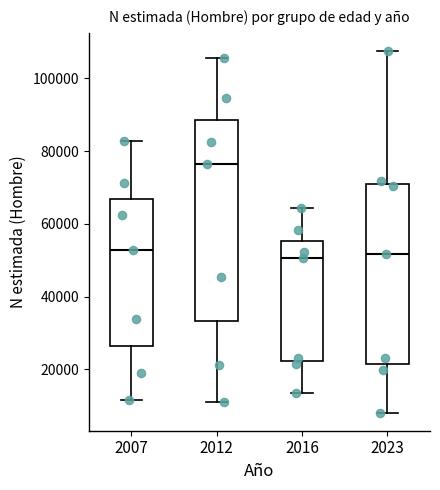

Reading left to right, read every box against the y-axis: the position of its median line, the range the box covers, and the ends of its whiskers. The values are not printed on the chart, so give them approximately, as read against the axis.

2007: median 52000, box 26000 to 66000, whiskers 12000 to 82000
2012: median 76000, box 34000 to 88000, whiskers 12000 to 106000
2016: median 50000, box 22000 to 56000, whiskers 14000 to 64000
2023: median 52000, box 22000 to 72000, whiskers 8000 to 108000